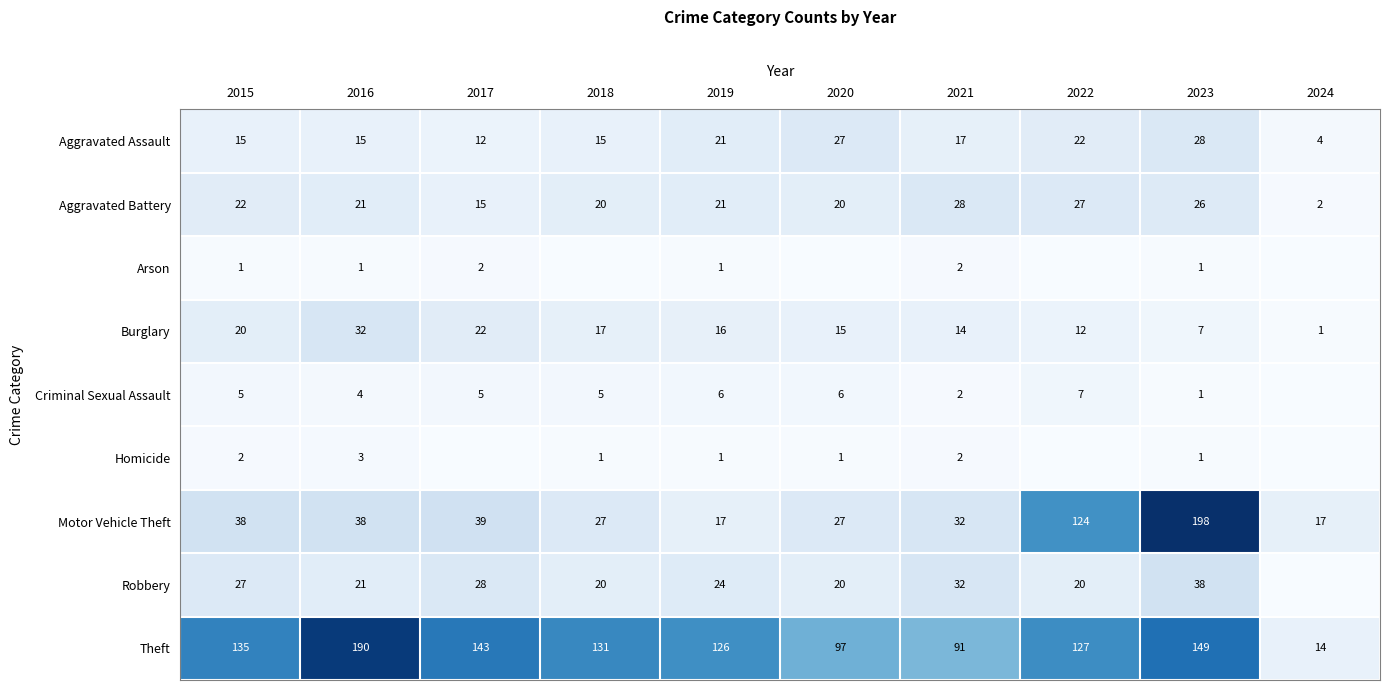

What is the difference between the highest and lowest values at 2019?

125